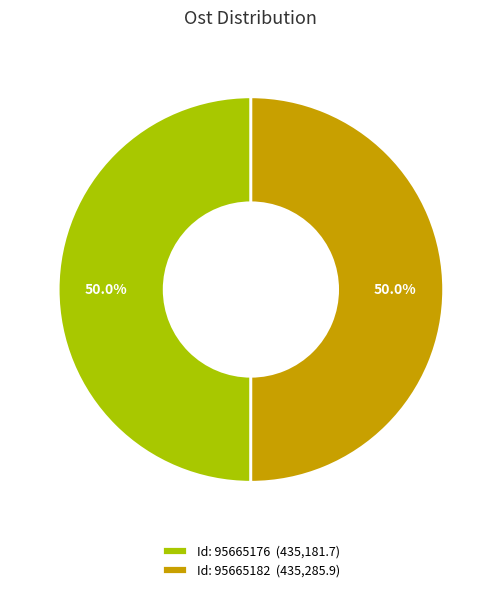

Approximately how many times larger is the value at Id: 95665182 (435,285.9) compared to Id: 95665176 (435,181.7)?

1.0